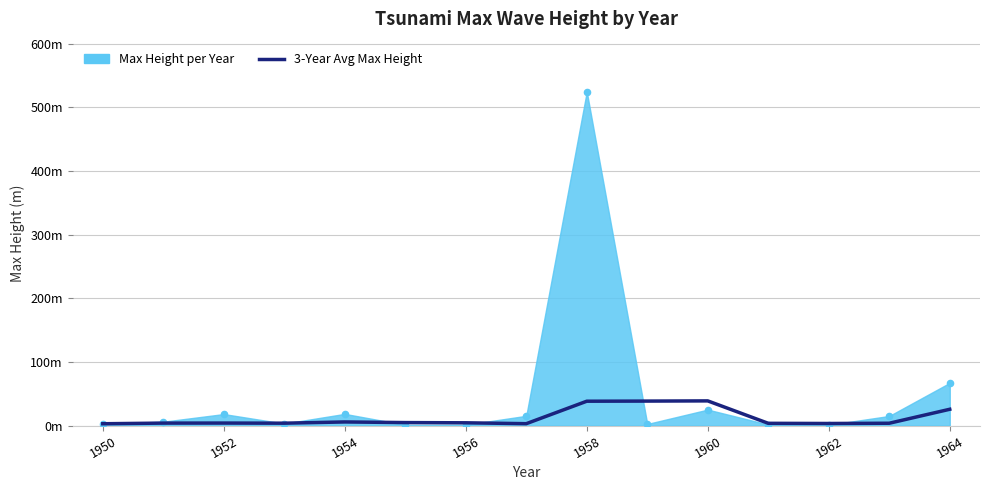

Between 1958 and 1952, which is larger?

1958